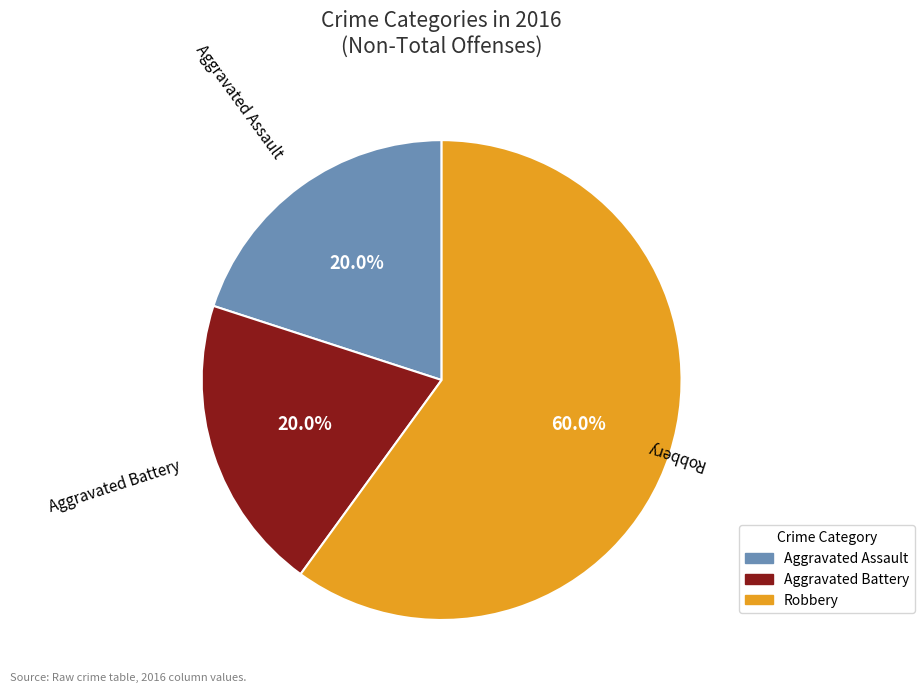

Is there any slice that represents more than half of the pie?

Yes